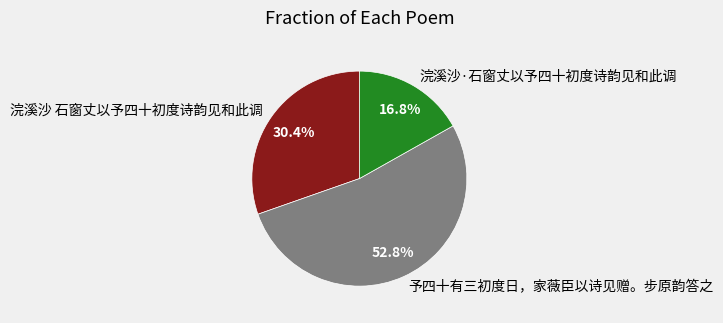

To the nearest percent, what is the difference between the largest and smallest slice percentages?

36%